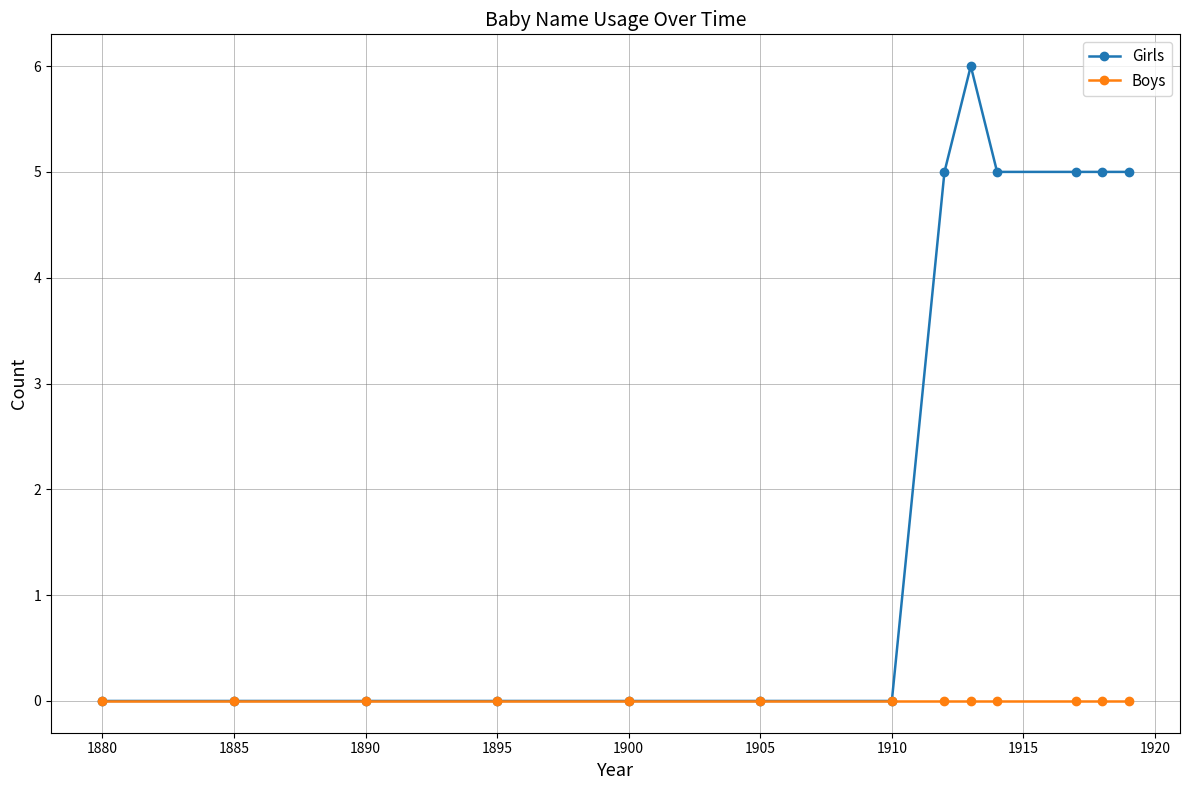

Reading left to right, transcribe all the data shown in this chart.

Girls: 0	0	0	0	0	0	0	5	6	5	5	5	5
Boys: 0	0	0	0	0	0	0	0	0	0	0	0	0